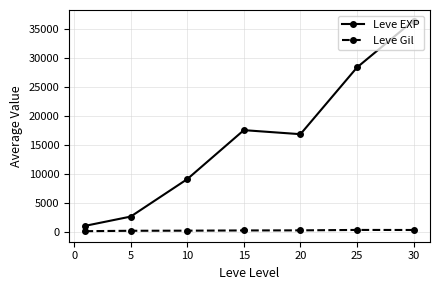

Which series has the largest total across all categories?

Leve EXP